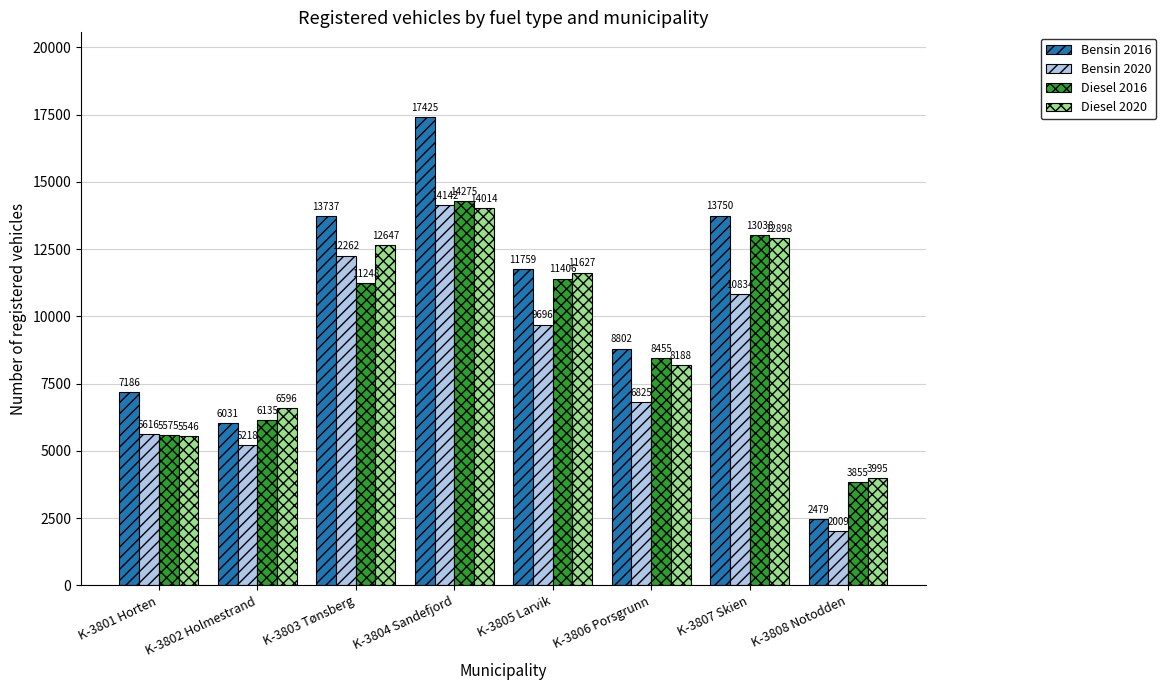

The value of Bensin 2020 at K-3805 Larvik is 9696. True or false?

True